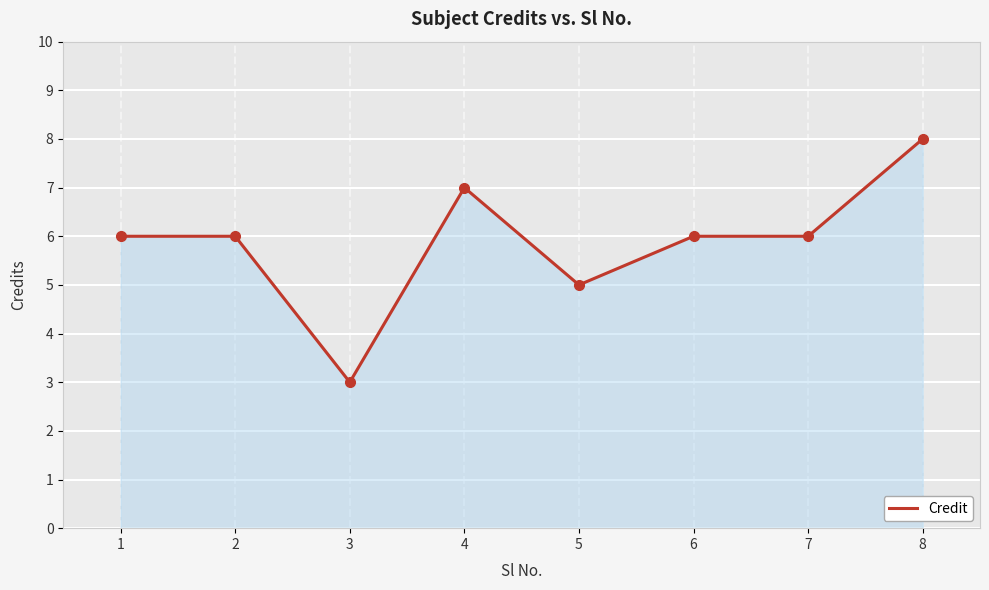

What is the difference between the maximum and minimum values?

5